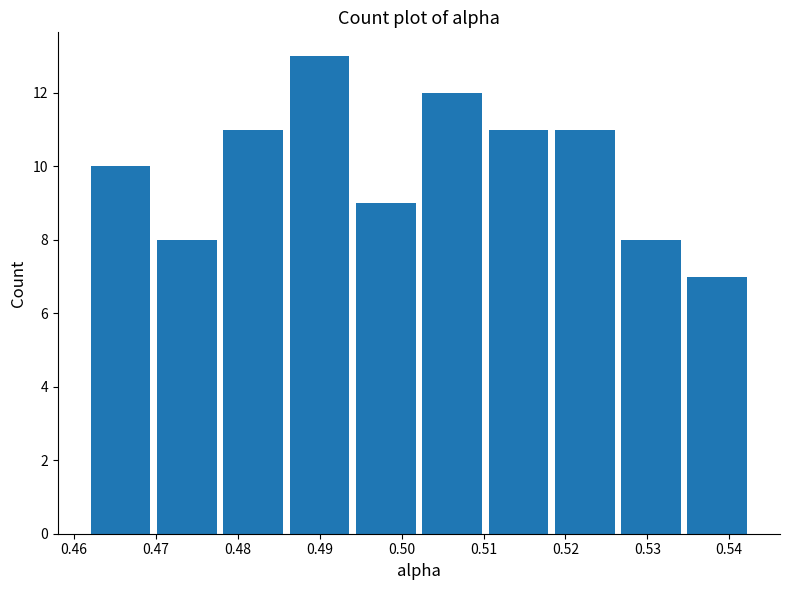

Reading left to right, transcribe this chart: for each bar, give the range it covers on the x-axis and its height. Neither the bar edges nor the heights are printed on the chart, so give them approximately, as read against the axes.

0.462 to 0.470: 10
0.470 to 0.478: 8
0.478 to 0.486: 11
0.486 to 0.494: 13
0.494 to 0.503: 9
0.503 to 0.511: 12
0.511 to 0.519: 11
0.519 to 0.527: 11
0.527 to 0.535: 8
0.535 to 0.543: 7